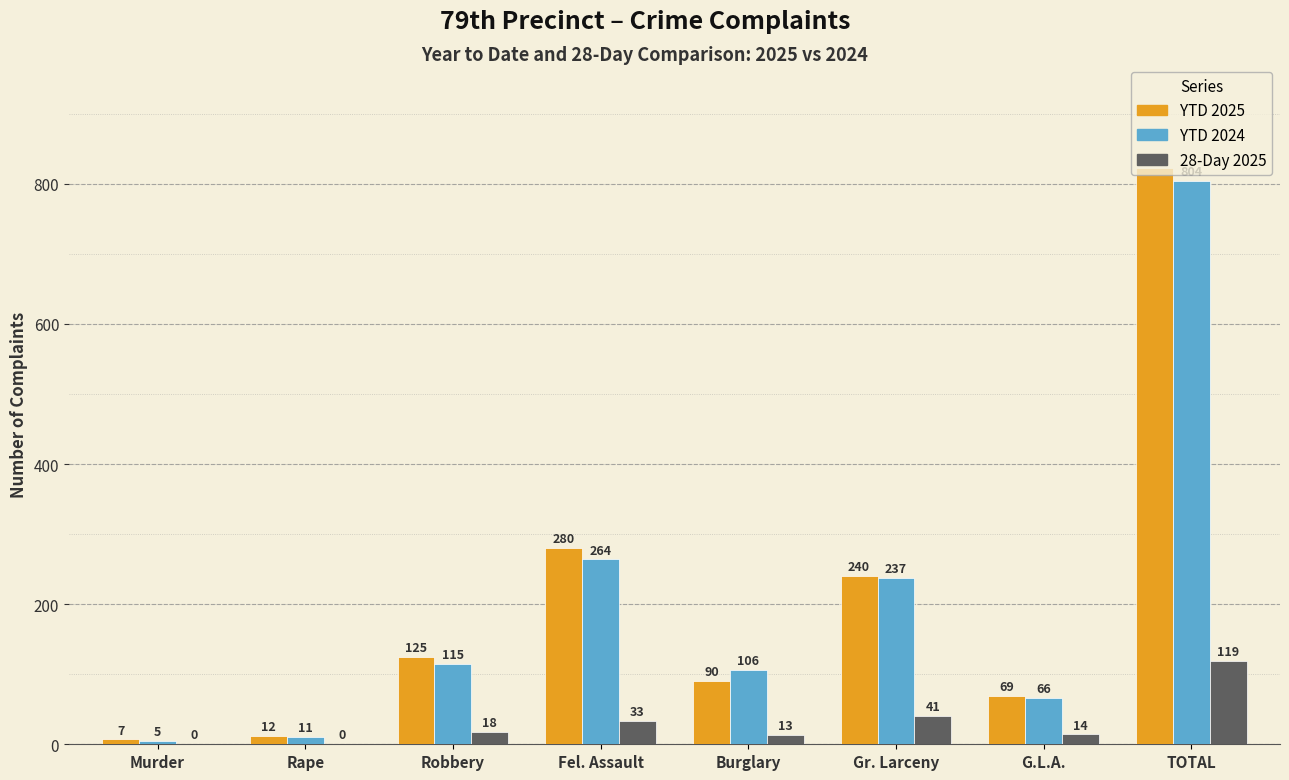

At which category is the sum across all series the highest?

TOTAL